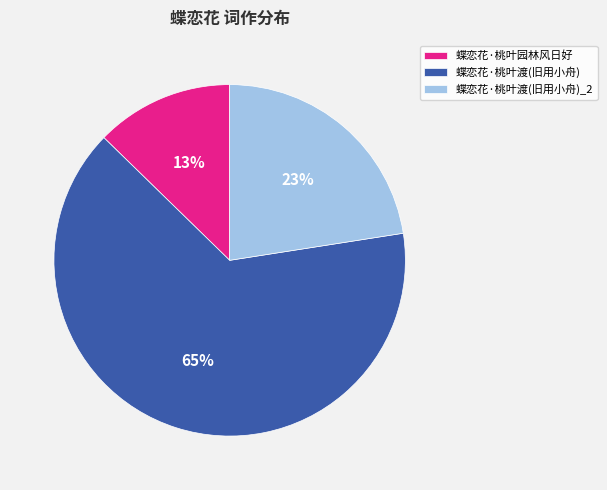

True or false: 蝶恋花·桃叶渡(旧用小舟)_2 accounts for 13% of the total.

False